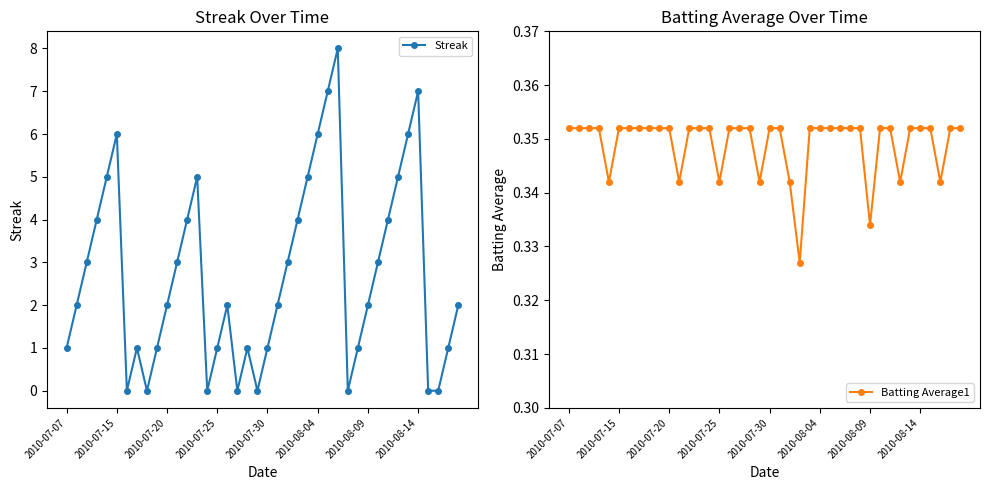

What is the value of the Streak point at the 27th from the left?

7.0